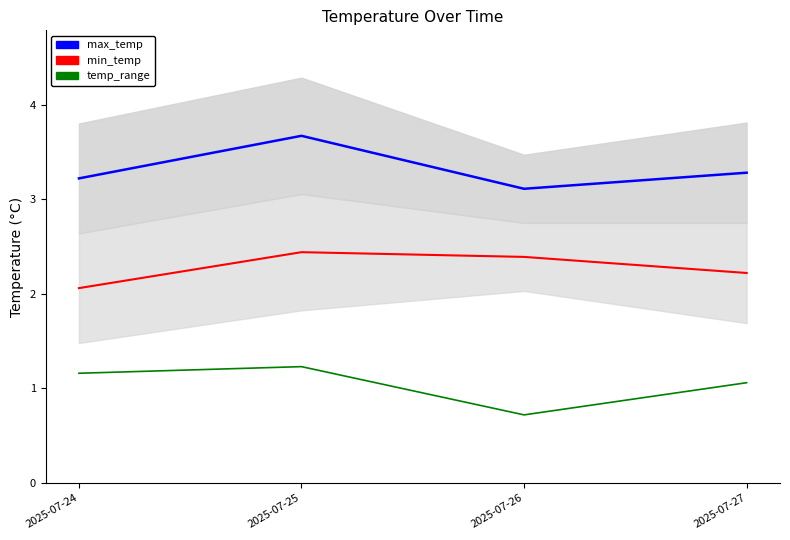

Which has a higher value, 2025-07-26 or 2025-07-25?

2025-07-25